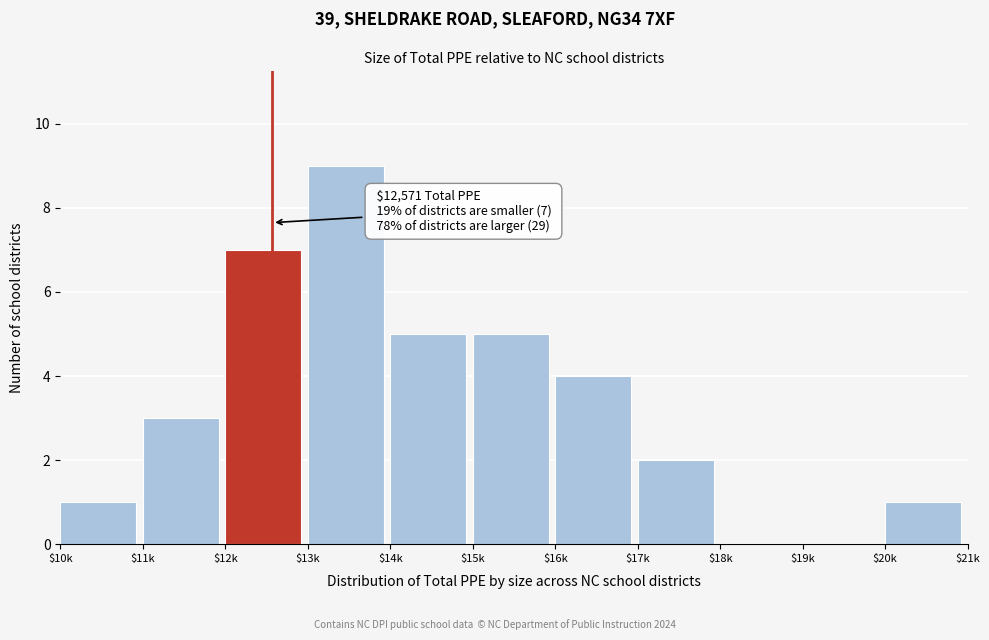

Which label corresponds to the largest value in the chart?

$13k